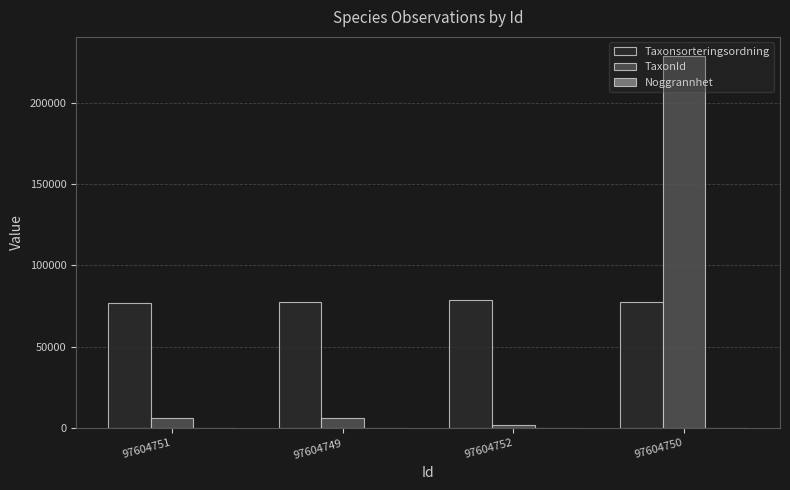

What is the maximum value shown in the chart?

228912